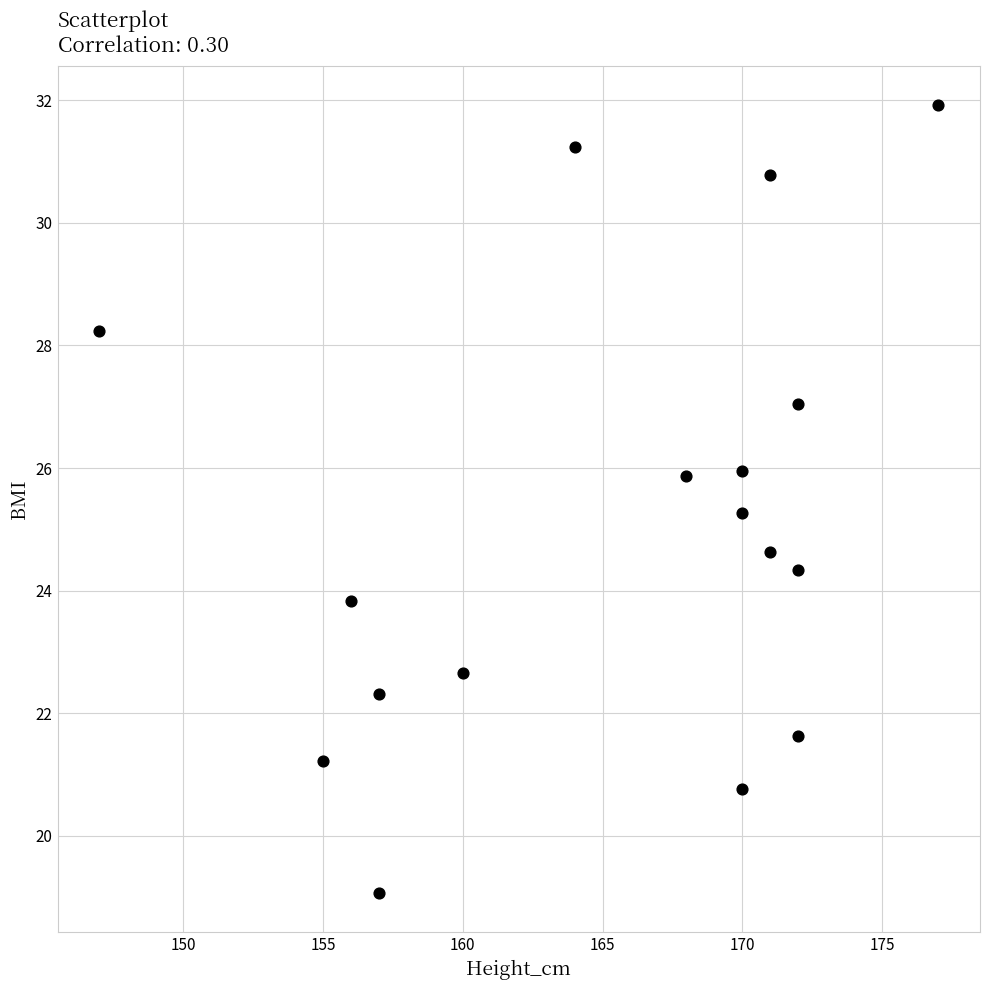

What is the range of Y values (max minus min)?

12.9